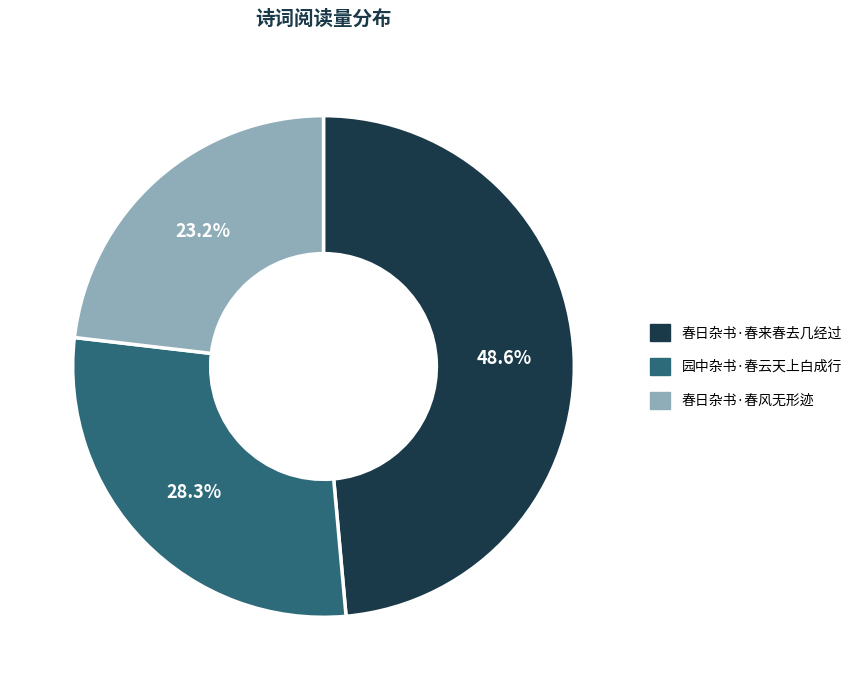

Which slice is the largest?

春日杂书·春来春去几经过